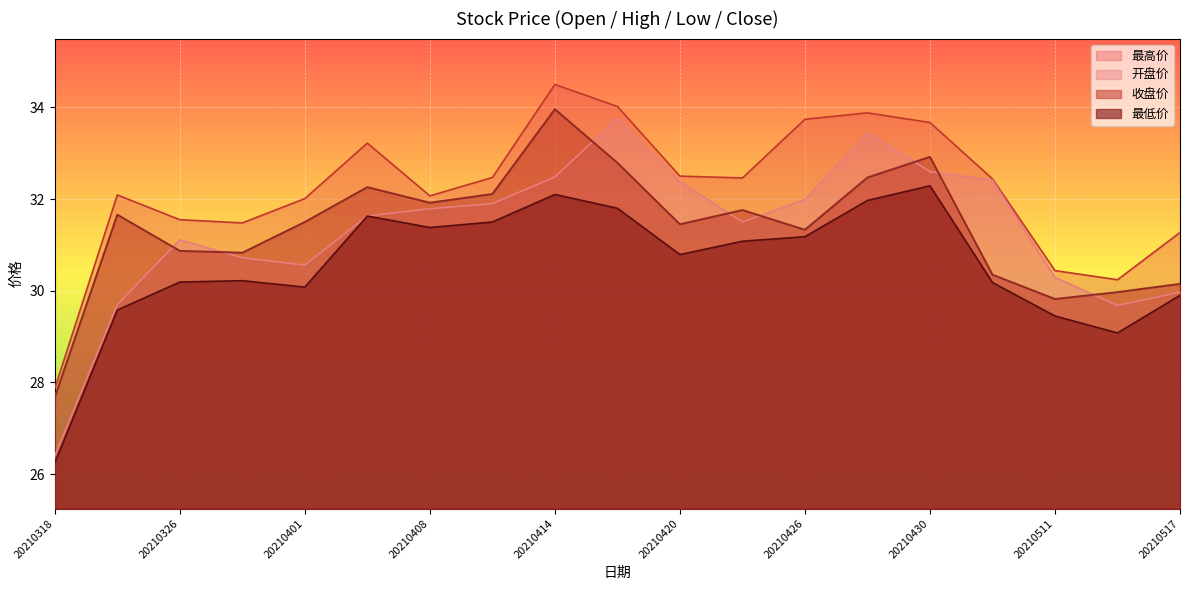

What are all the series names shown in the legend?

最高价, 开盘价, 收盘价, 最低价